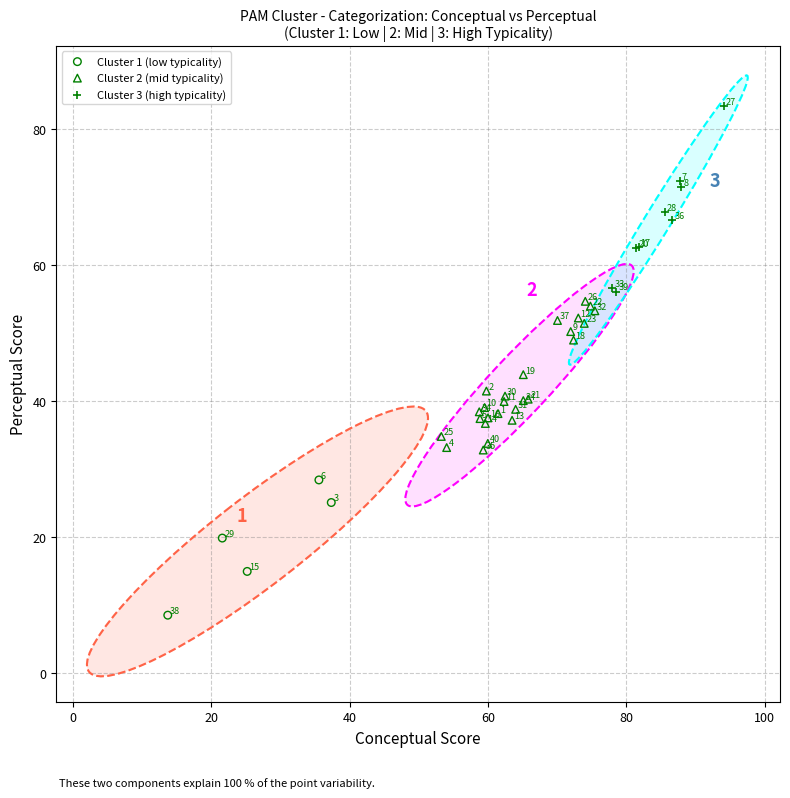

Which series has the largest Y range (max minus min)?

Cluster 3 (high typicality)